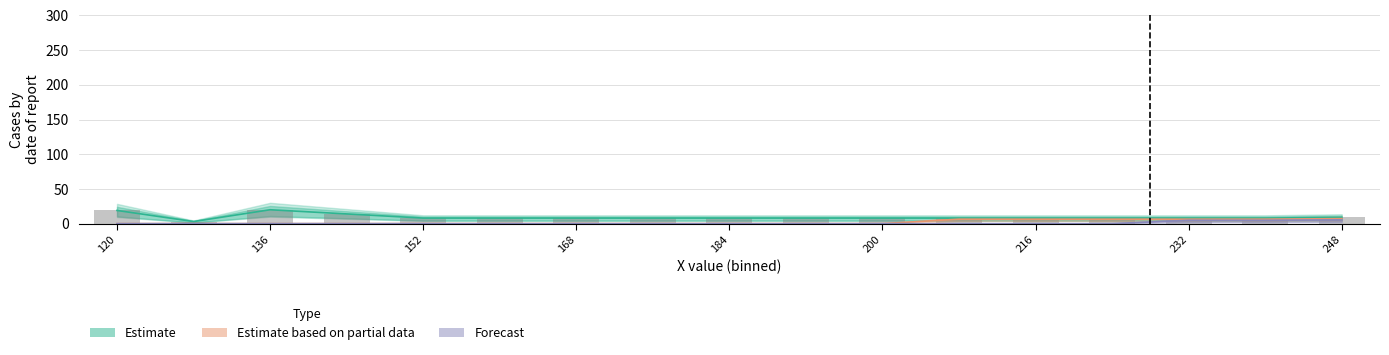

The Estimate series shows 19.0 at 120. True or false?

True